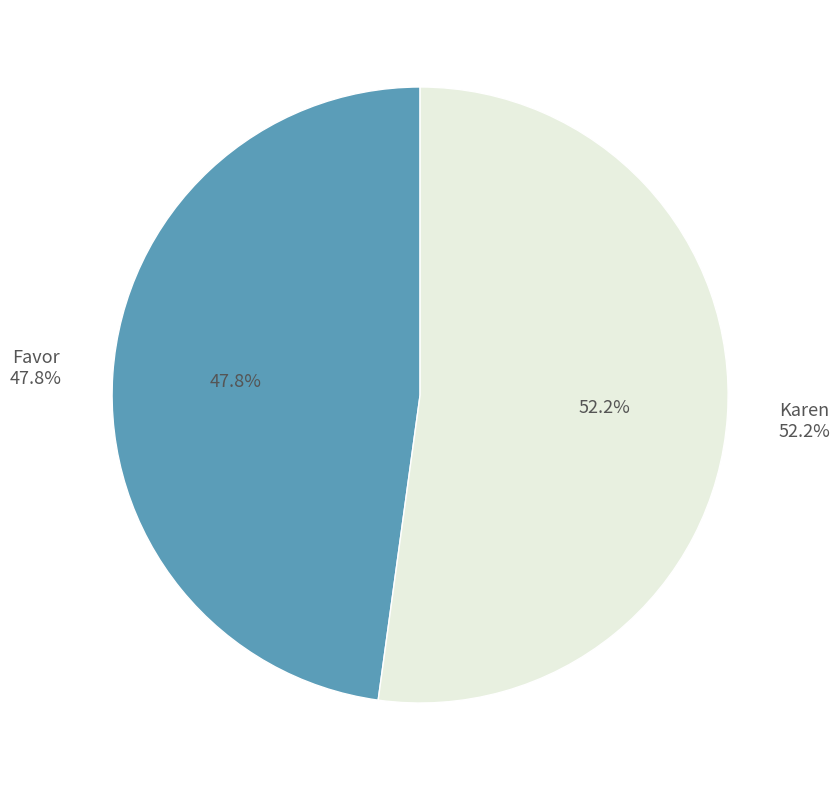

Is Favor the majority of the pie?

No